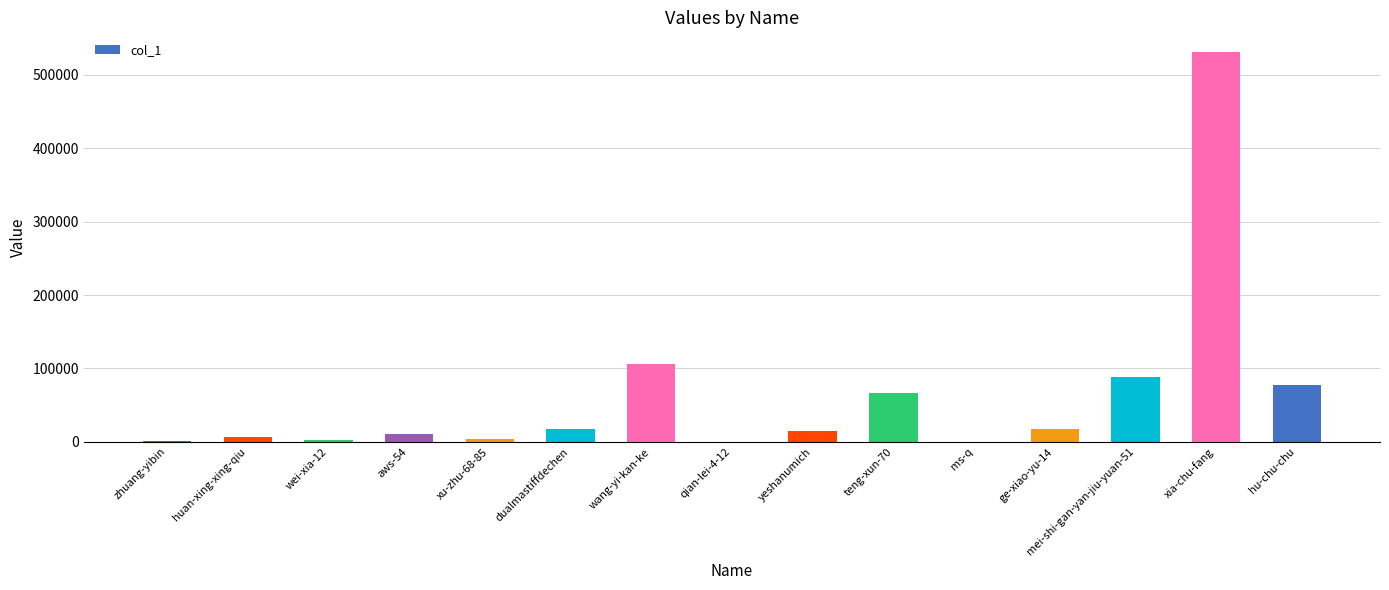

Where is the data nearest to the value 265830?

wang-yi-kan-ke